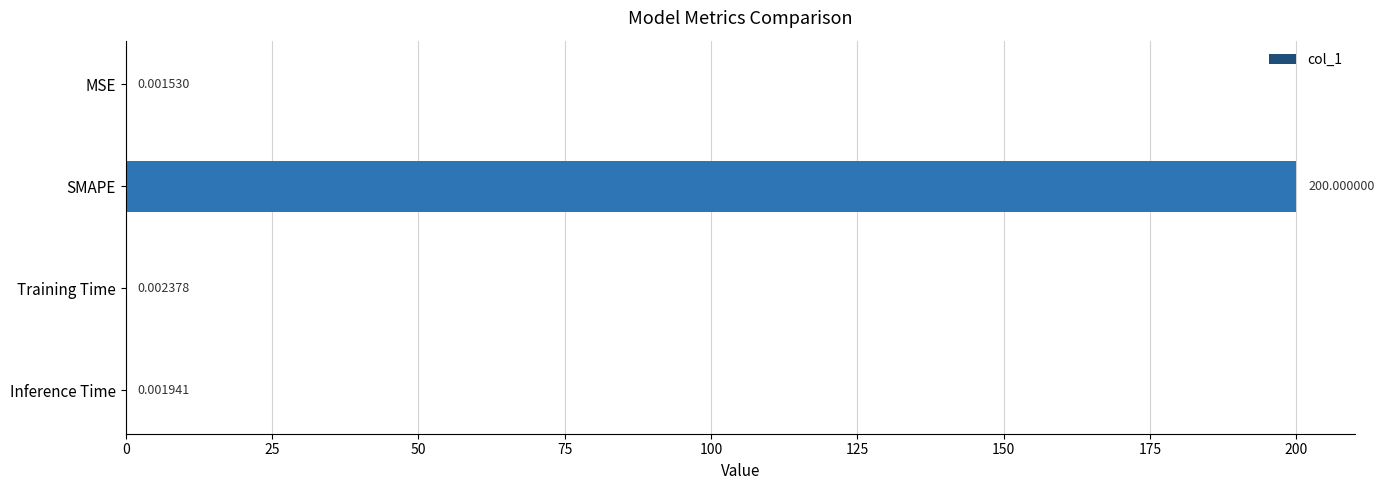

Which has a higher value, Inference Time or SMAPE?

SMAPE